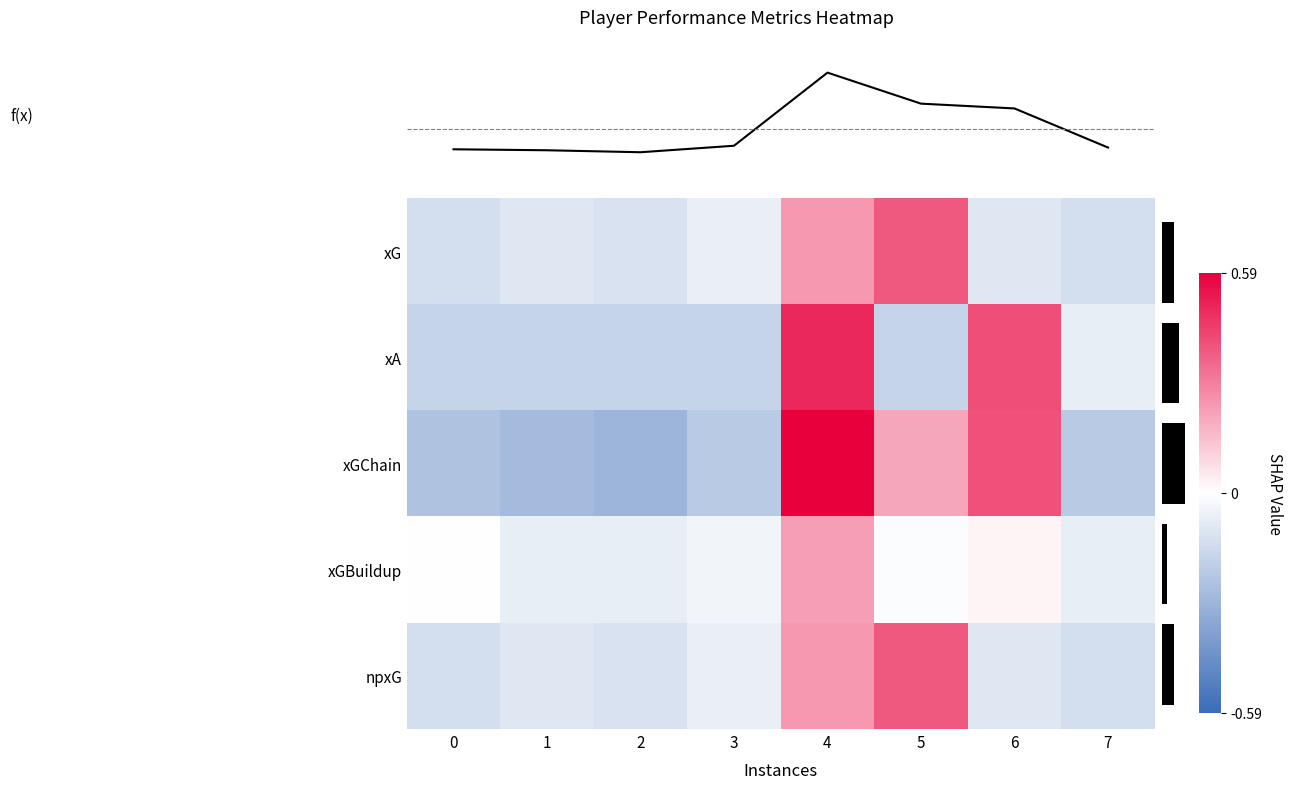

Reading left to right, extract all data points from this chart.

f(x): −1=0.5	0=0.5	1=0.5	2=0.5	3=0.8	4=0.7	5=0.7	6=0.5
row_0: −1=-0.1	0=-0.1	1=-0.1	2=-0.1	3=0.2	4=0.4	5=-0.1	6=-0.1
row_1: −1=-0.2	0=-0.2	1=-0.2	2=-0.2	3=0.5	4=-0.2	5=0.4	6=-0.1
row_2: −1=-0.2	0=-0.3	1=-0.3	2=-0.2	3=0.6	4=0.2	5=0.4	6=-0.2
row_3: −1=0.0	0=-0.1	1=-0.1	2=-0.0	3=0.2	4=-0.0	5=0.0	6=-0.1
row_4: −1=-0.1	0=-0.1	1=-0.1	2=-0.1	3=0.2	4=0.4	5=-0.1	6=-0.1